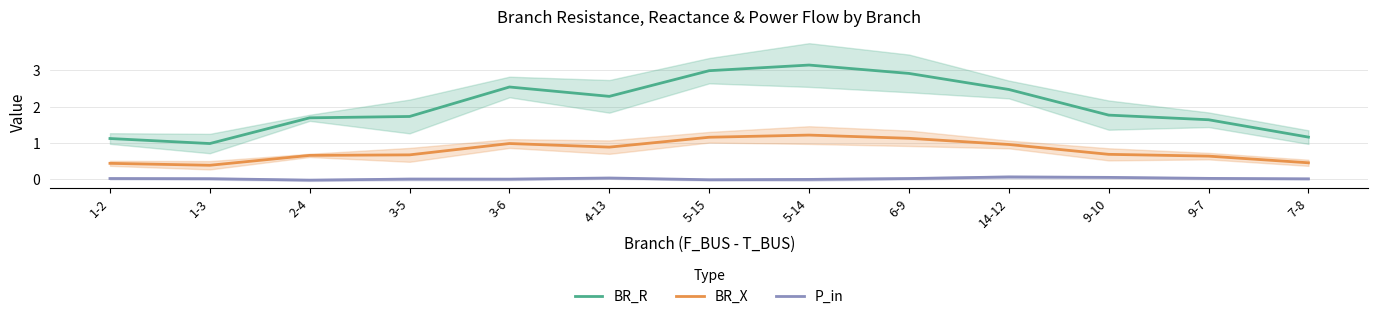

Read the BR_X value at 2-4.

0.6